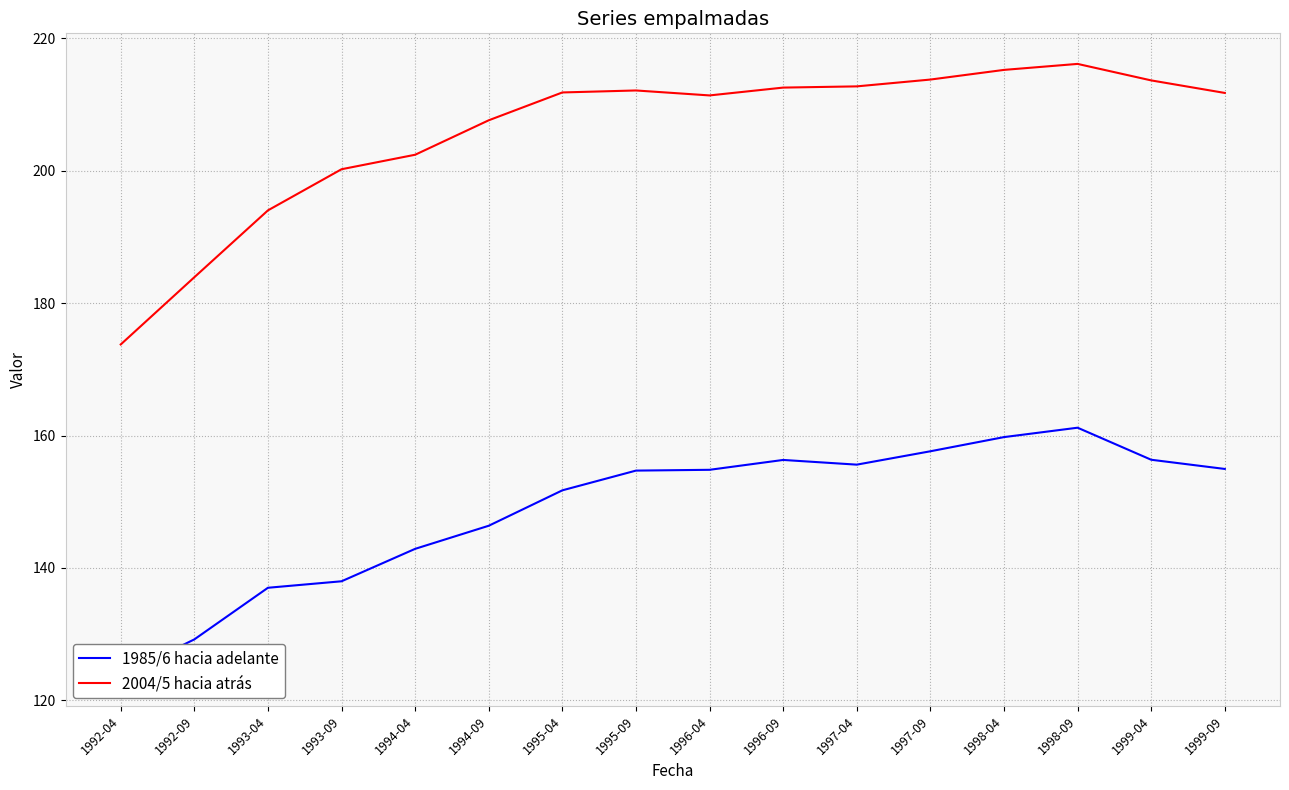

What is the total value across all series at 1993-09?

338.2